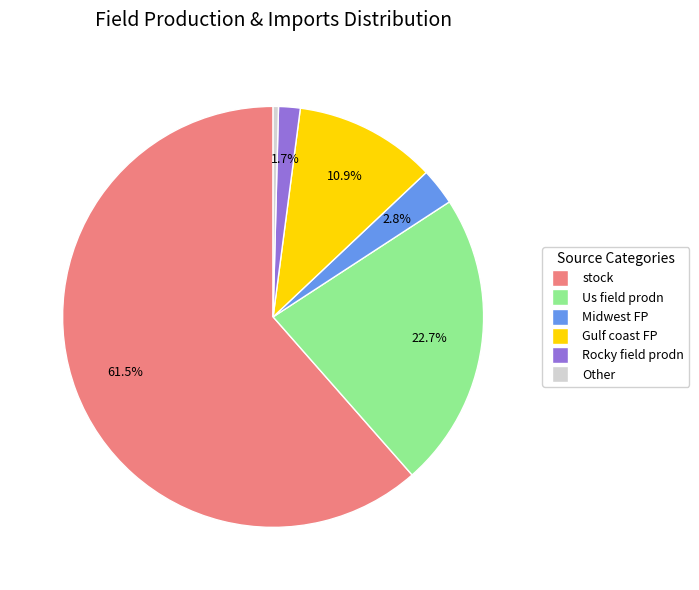

How many segments does this pie chart have?

6